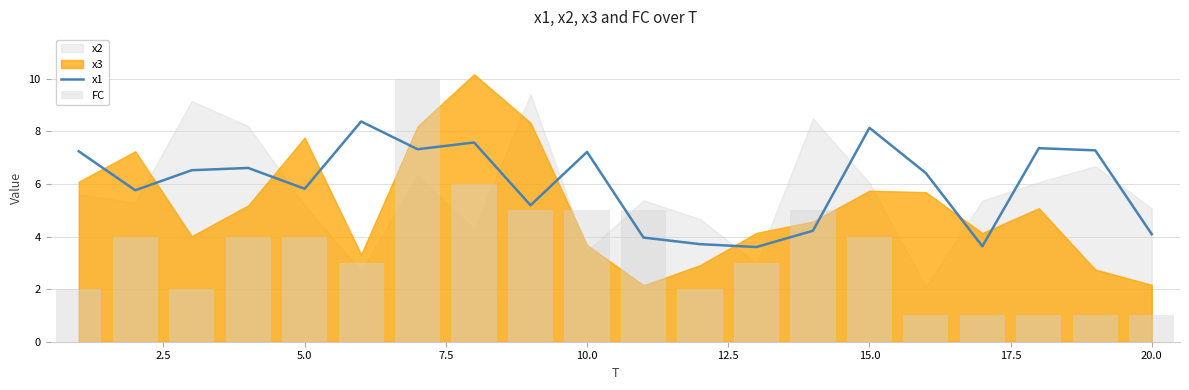

What is the difference between the maximum and second lowest values in the x1 series?

4.7